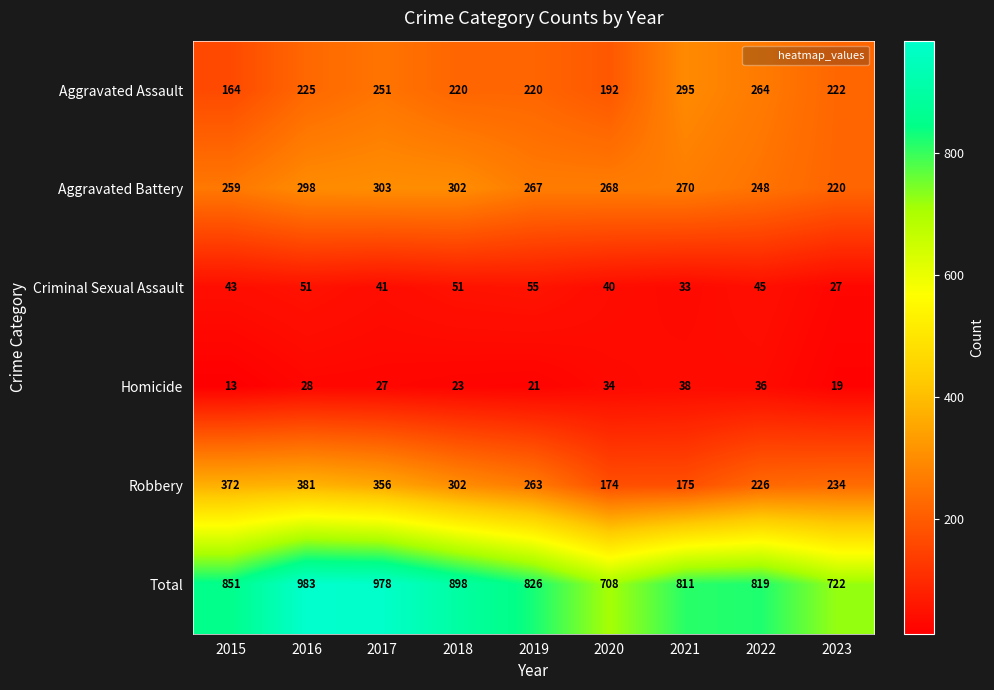

What is the total value across all series at 2022?

1638